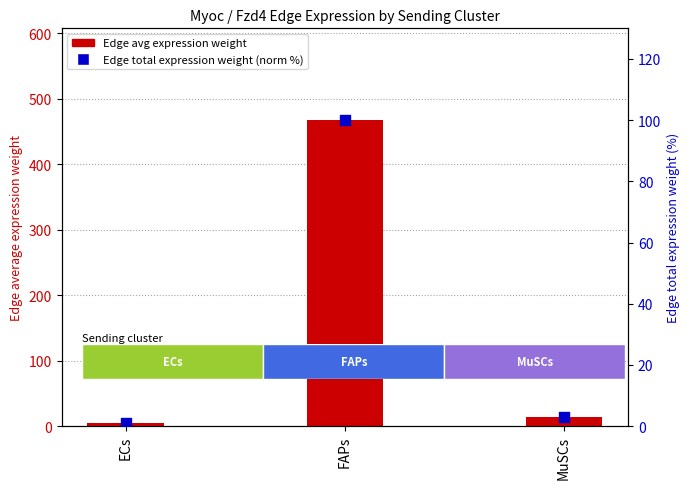

Which series contains the highest Y value?

Edge average expression weight